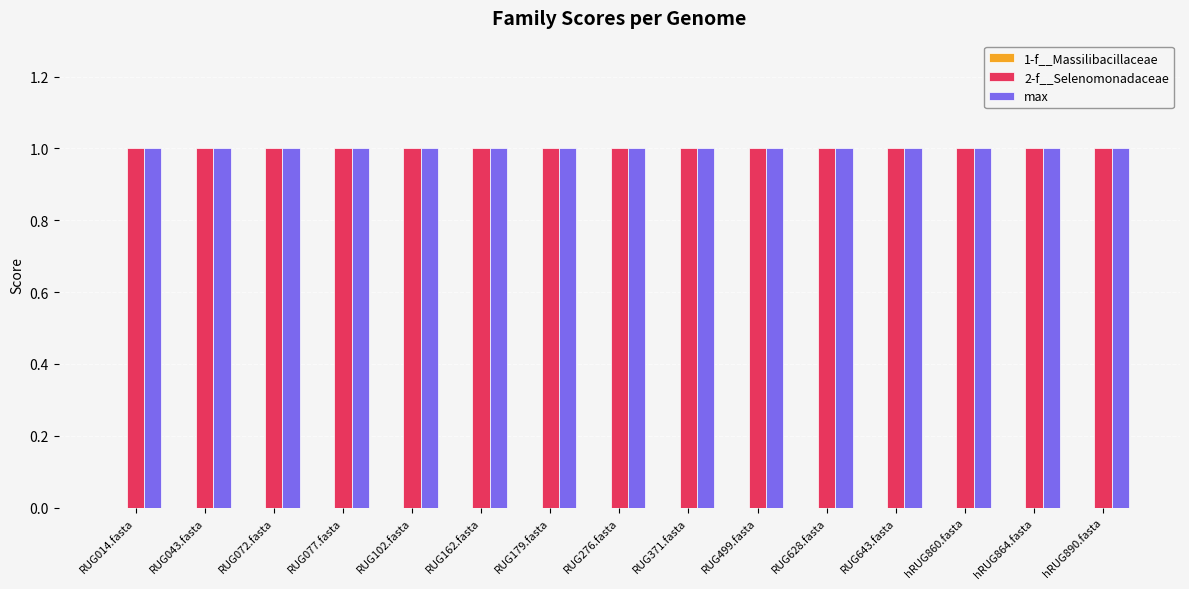

How many distinct data groups are displayed?

3